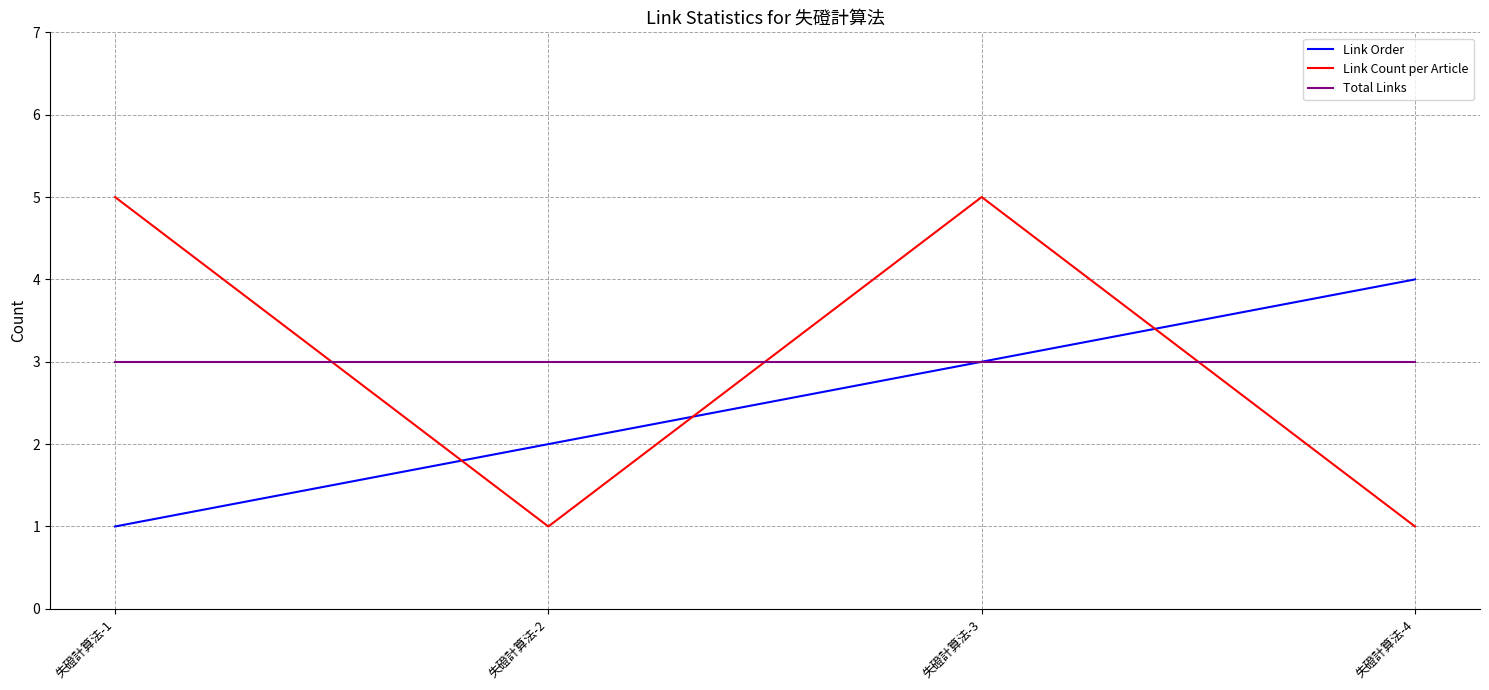

Reading left to right, what are all the values shown in this chart?

Link Order: 失磴計算法-1=1	失磴計算法-2=2	失磴計算法-3=3	失磴計算法-4=4
Link Count per Article: 失磴計算法-1=5	失磴計算法-2=1	失磴計算法-3=5	失磴計算法-4=1
Total Links: 失磴計算法-1=3	失磴計算法-2=3	失磴計算法-3=3	失磴計算法-4=3